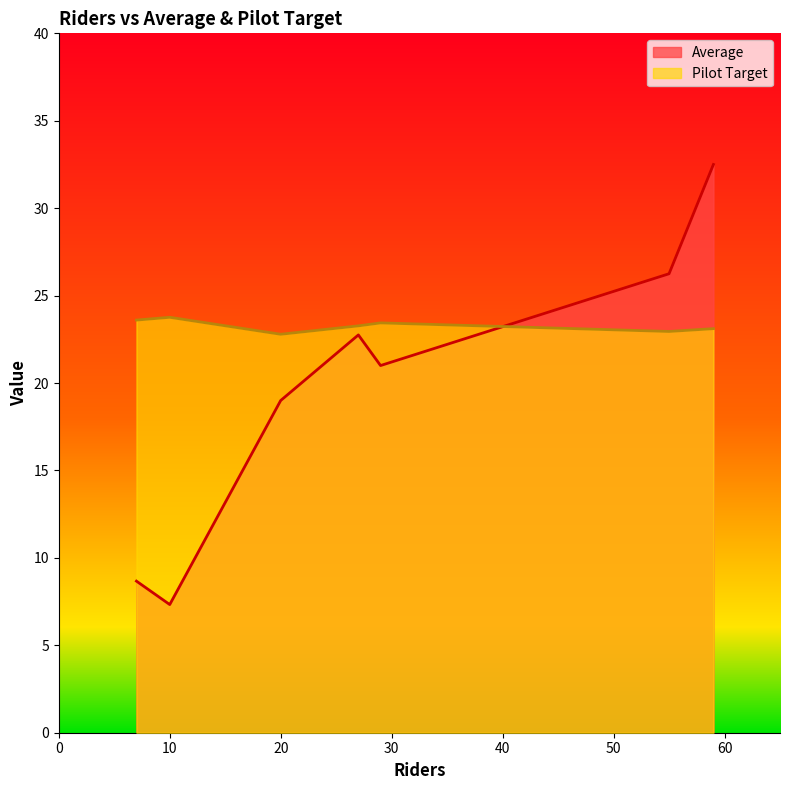

True or false: Pilot Target and Average cross at least once.

True